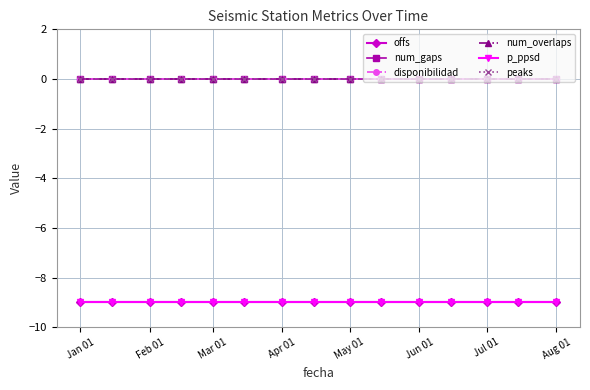

What are all the series names shown in the legend?

offs, num_gaps, disponibilidad, num_overlaps, p_ppsd, peaks